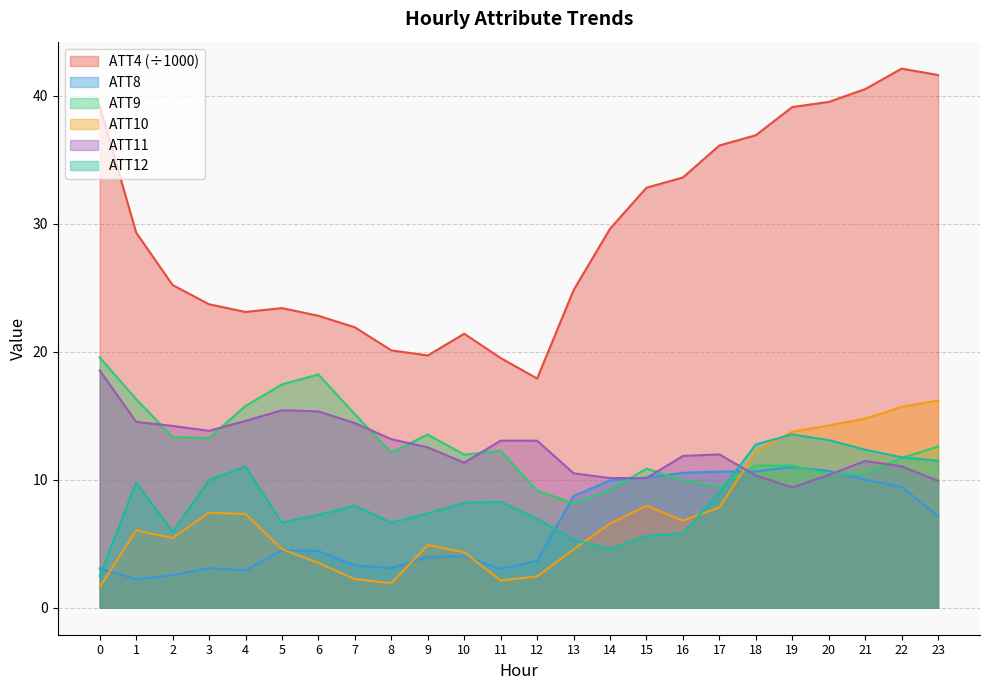

In ATT8, how many points are lower than both neighbors (excluding endpoints)?

4